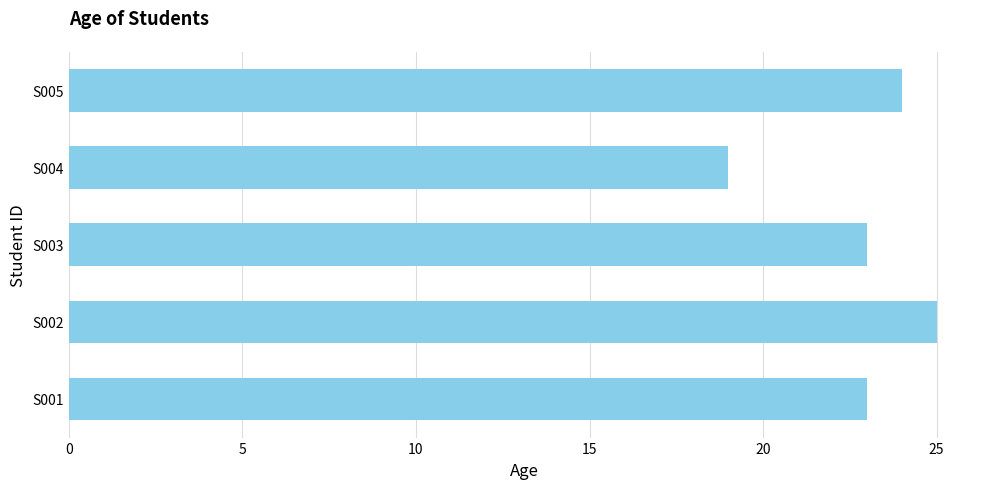

How many categories are shown in the chart?

5